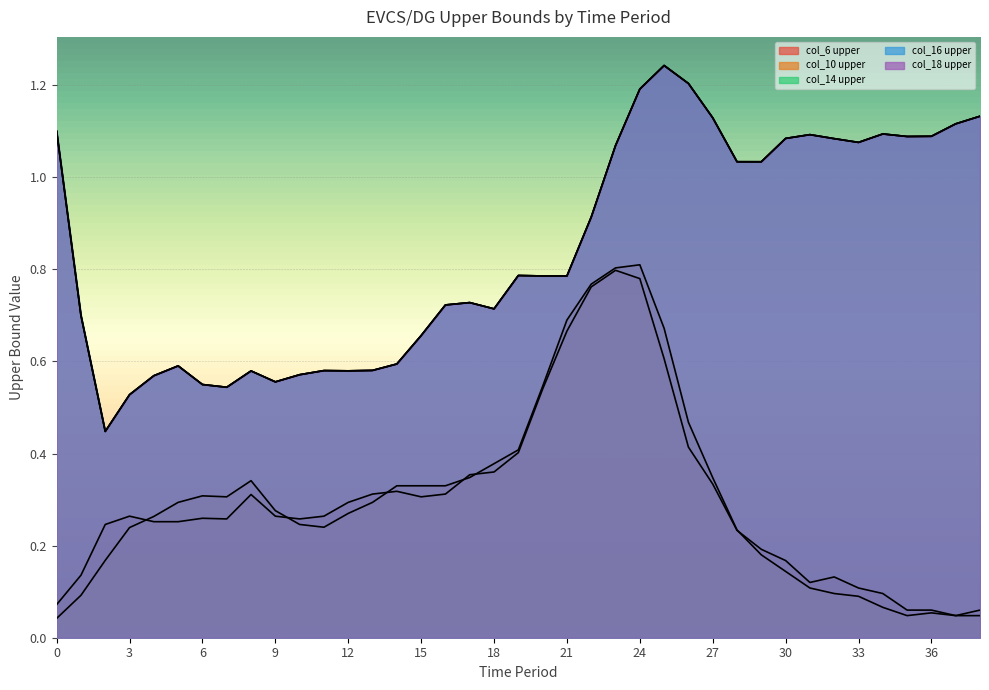

Between 27 and 34, which series saw the biggest shift?

col_10 upper